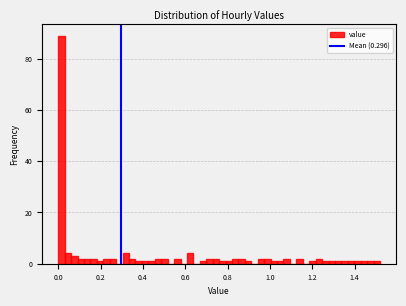

Read against the x-axis, roughly where is the centre of the tallest bar?

0.02